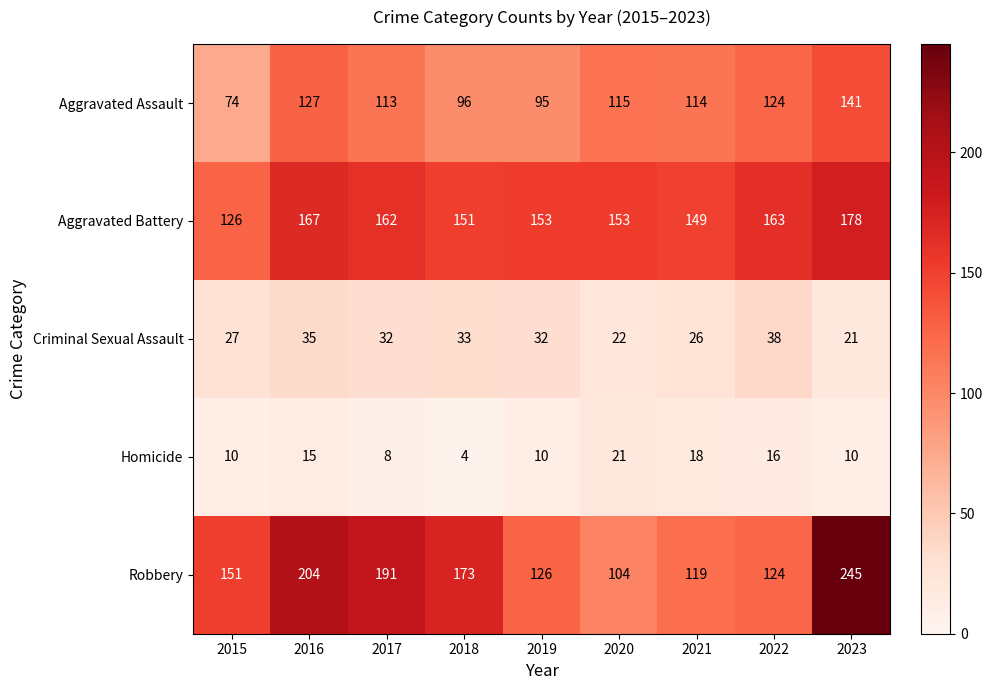

Which label corresponds to the smallest value in the chart?

2018